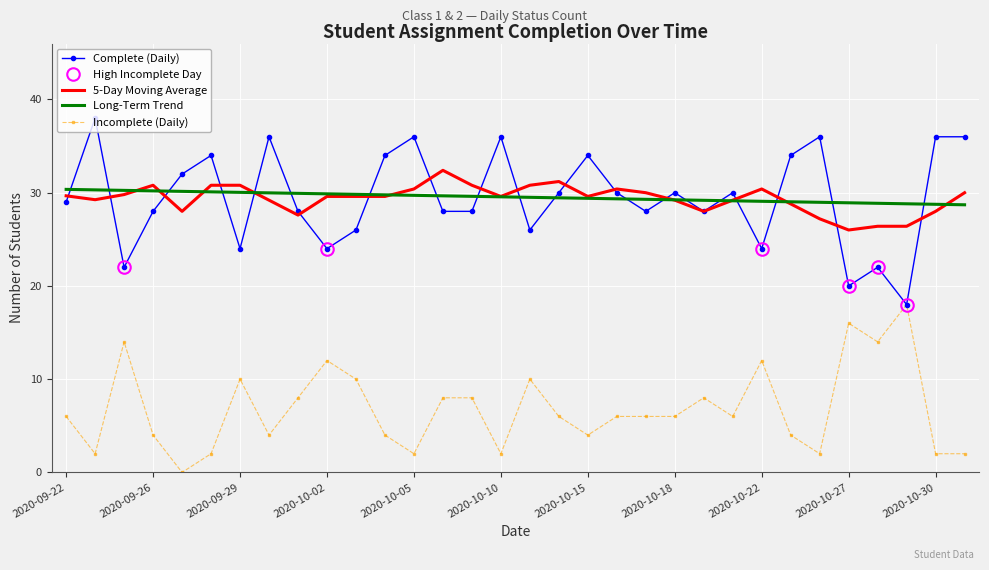

List the labels in order of Complete value, smallest first.

2020-10-29, 2020-10-27, 2020-09-24, 2020-10-28, 2020-09-29, 2020-10-02, 2020-10-22, 2020-10-03, 2020-10-12, 2020-09-26, 2020-10-01, 2020-10-07, 2020-10-08, 2020-10-17, 2020-10-19, 2020-09-22, 2020-10-13, 2020-10-16, 2020-10-18, 2020-10-21, 2020-09-27, 2020-09-28, 2020-10-04, 2020-10-15, 2020-10-23, 2020-09-30, 2020-10-05, 2020-10-10, 2020-10-24, 2020-10-30, 2020-10-31, 2020-09-23